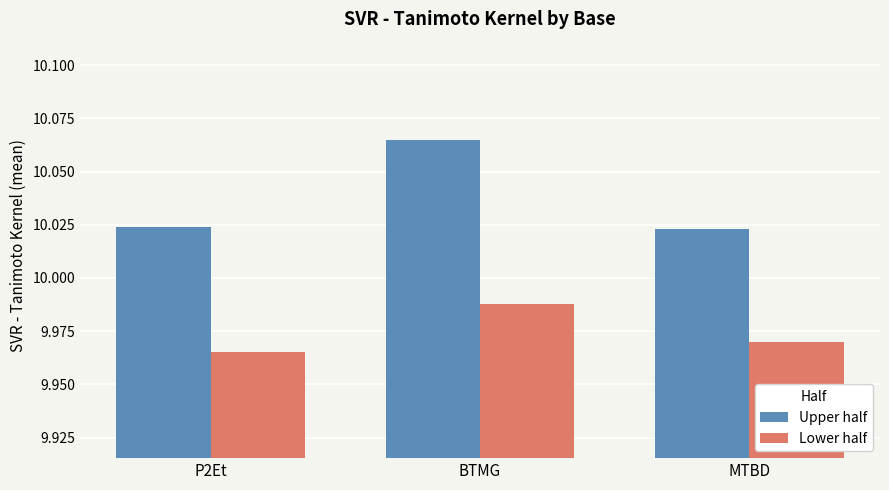

Which label corresponds to the smallest value in the chart?

P2Et